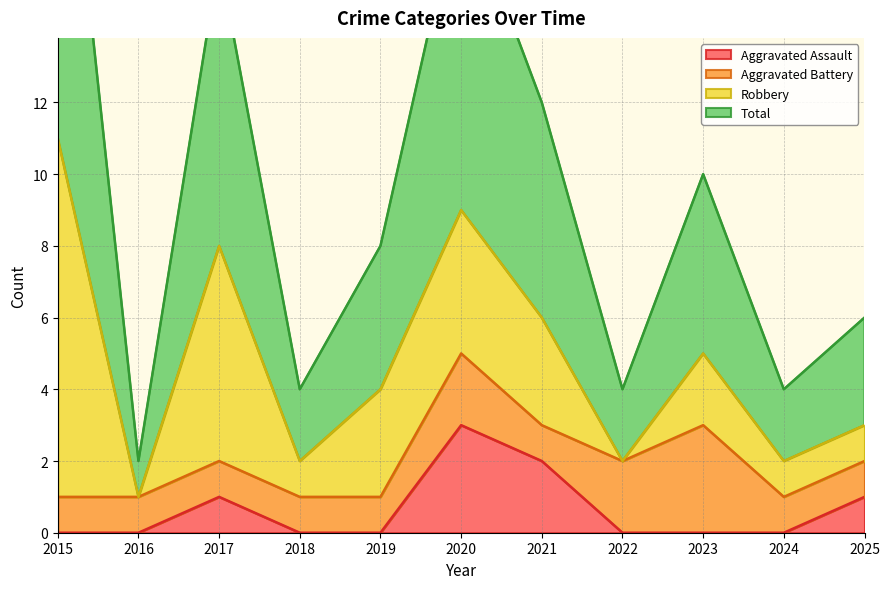

Does the chart display data point markers on the line(s)?

No